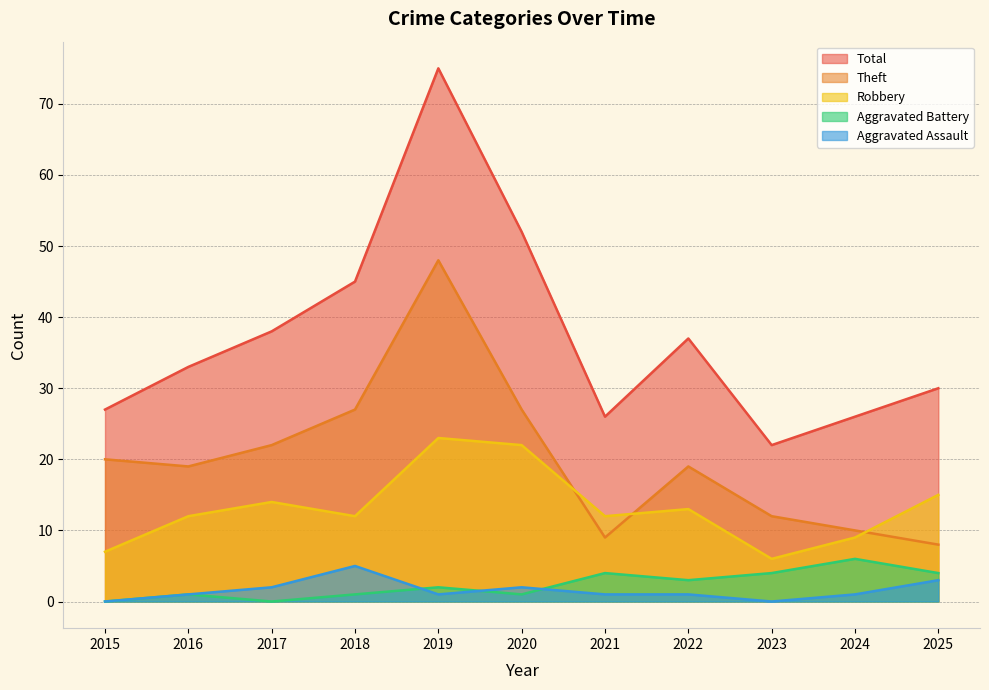

Which category has the lowest value in the Aggravated Assault series?

2015